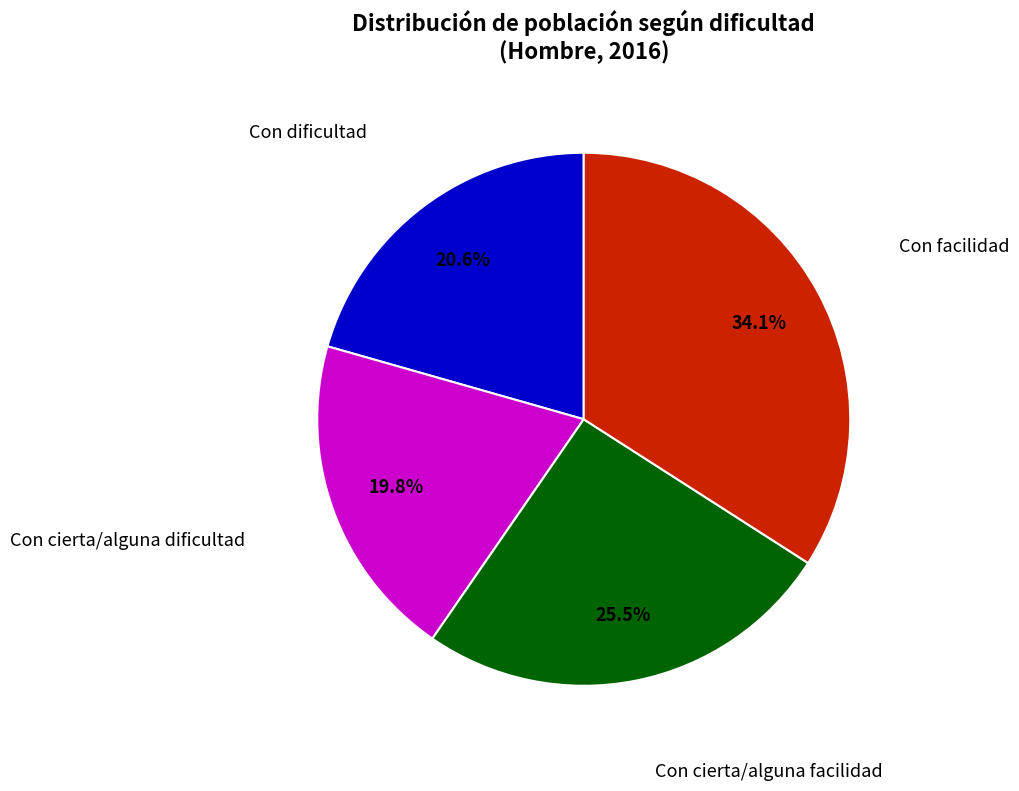

Is there a majority slice in this chart?

No